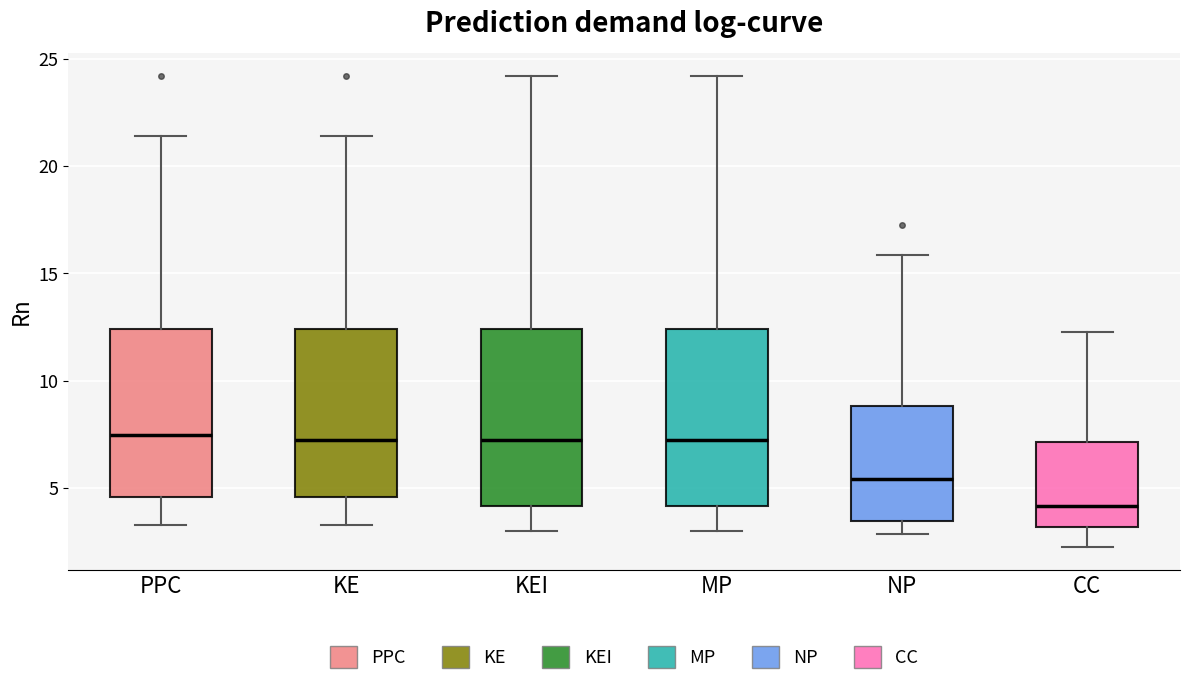

Where is the lower edge of the box for NP on the y-axis? The values are not printed on the chart, so give them approximately, as read against the axis.

3.5